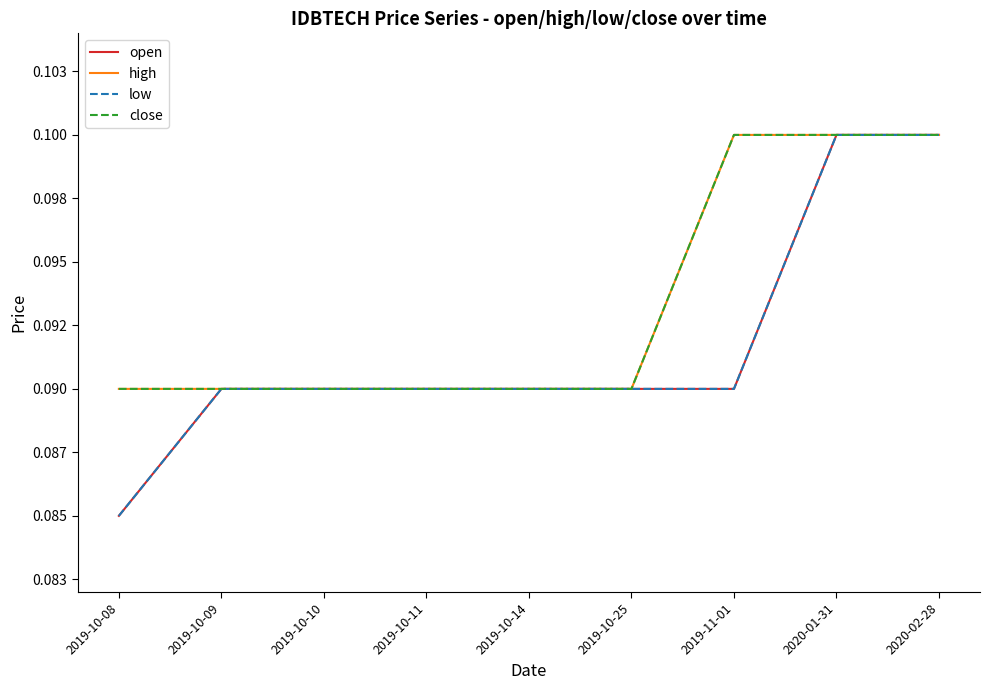

What is the value of the high point at the 4th from the left?

0.1